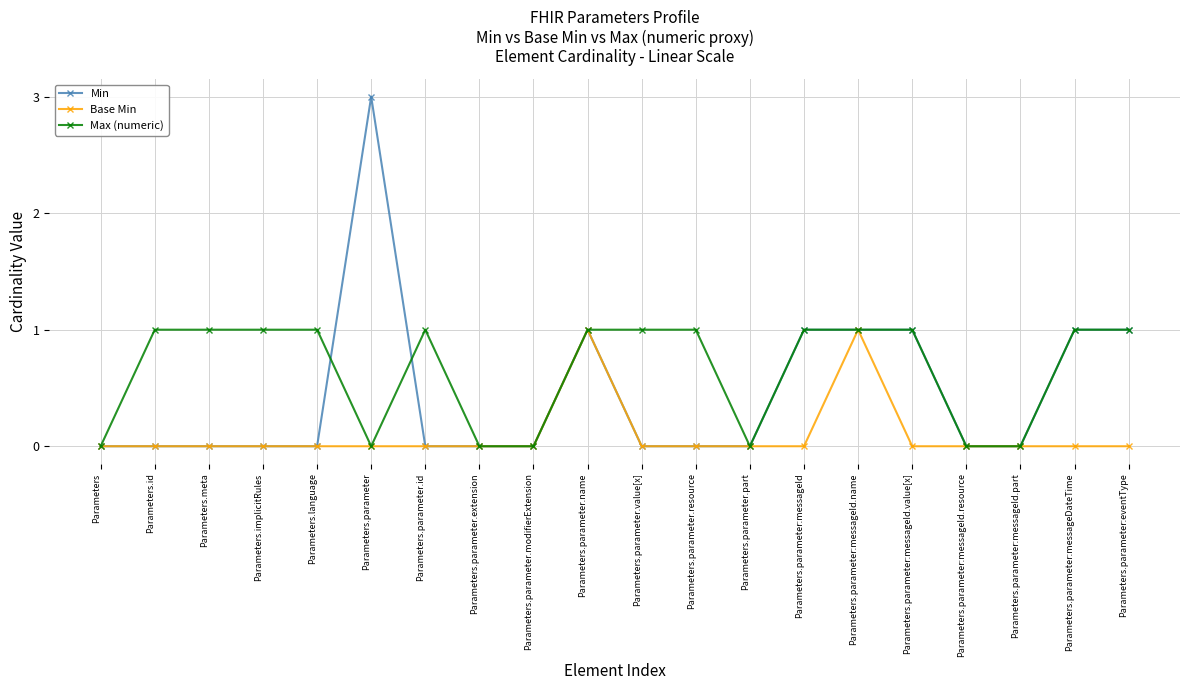

Count the number of categories in the chart.

20